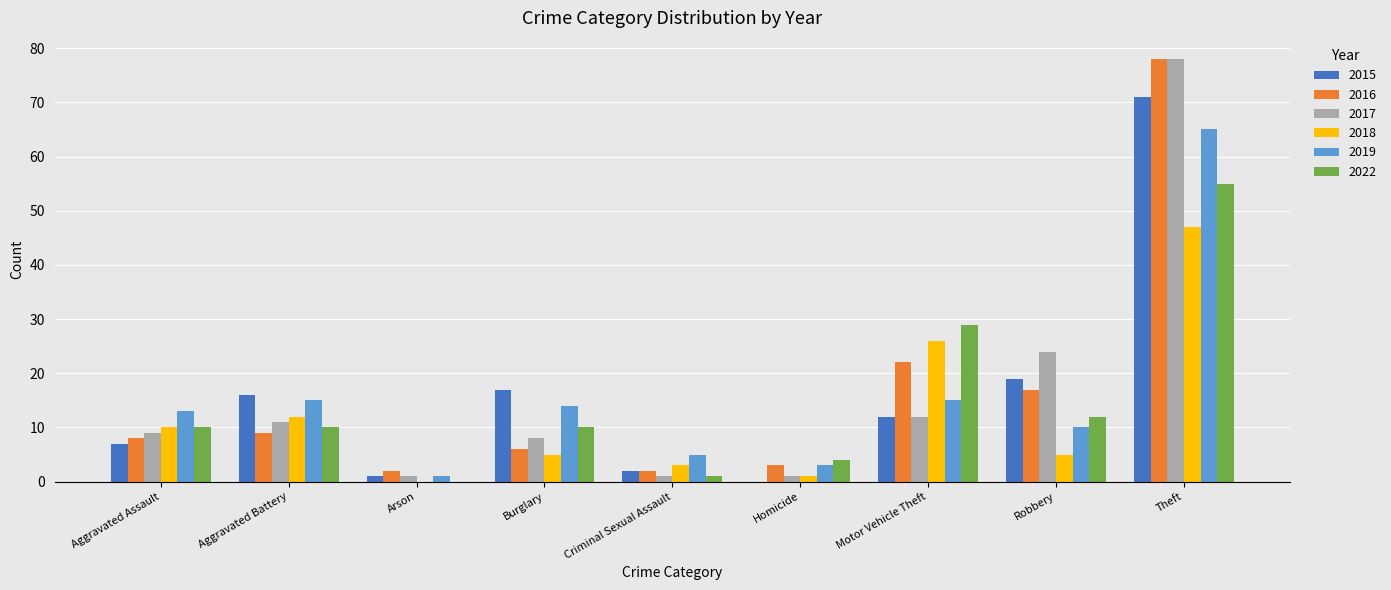

True or false: 2017 has a value of 8 at Burglary.

True